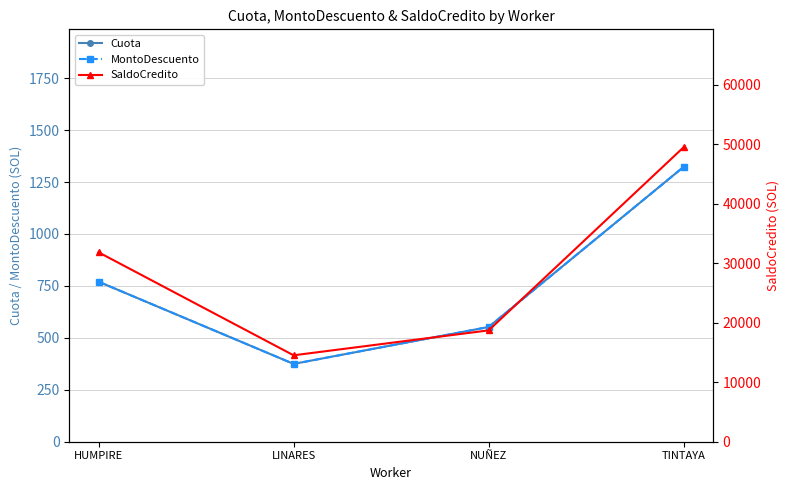

Is it true that MontoDescuento equals 2070.8 at TINTAYA?

False